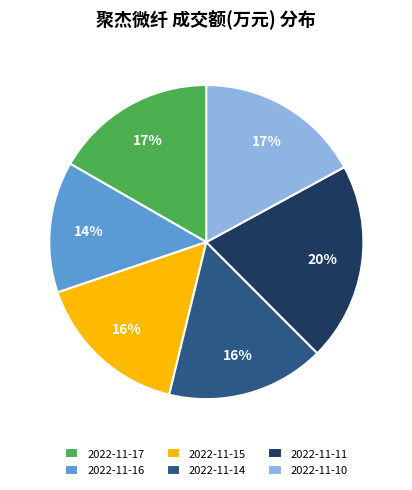

To the nearest percent, what percentage of the pie is 2022-11-17?

17%